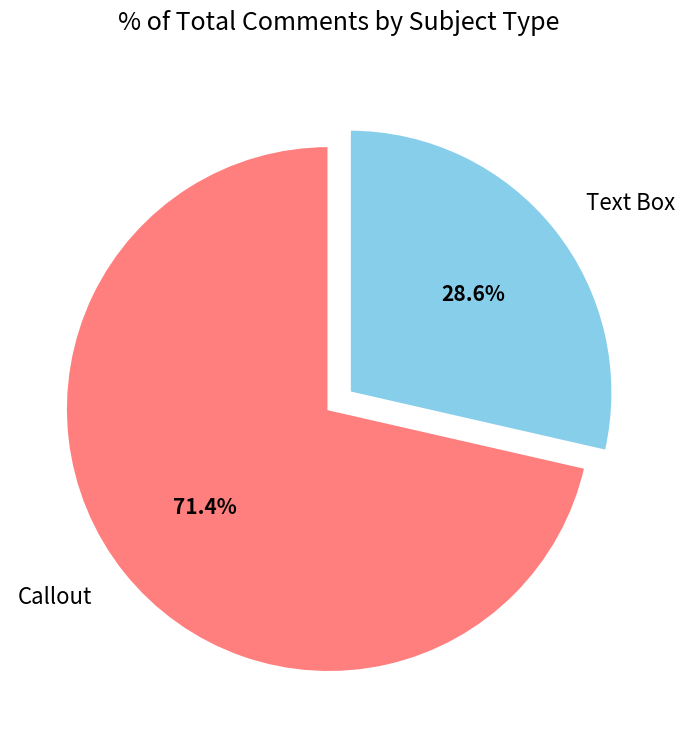

Which category has the biggest portion of the pie?

Callout